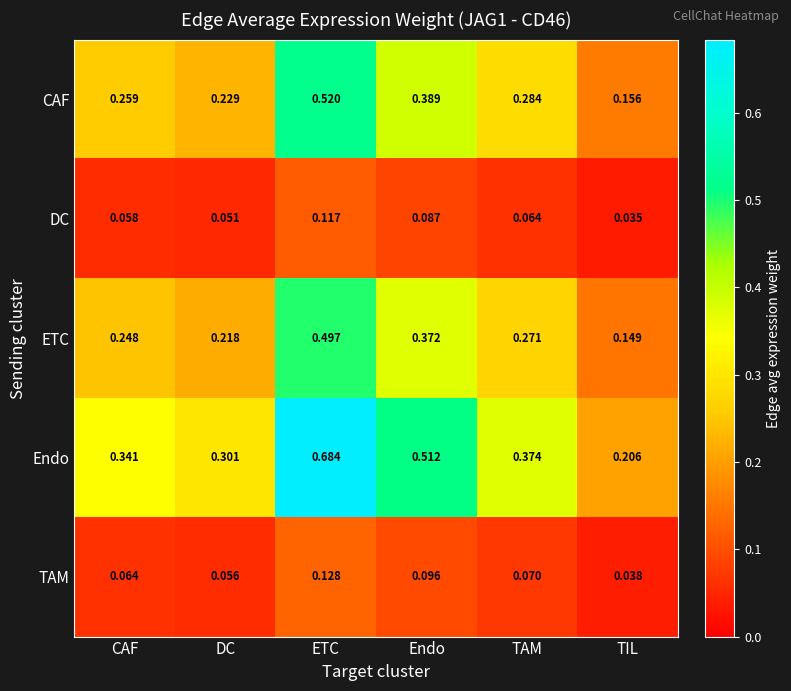

At which category does the chart reach its minimum across all series?

TIL